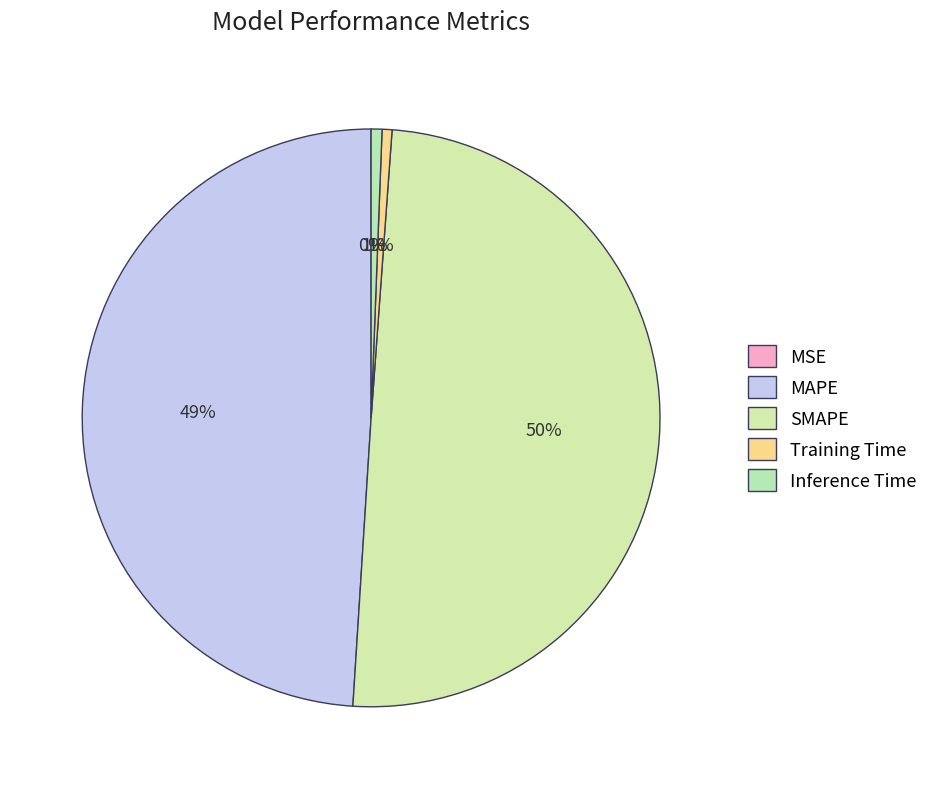

Rank the categories by value from highest to lowest.

SMAPE, MAPE, Inference Time, Training Time, MSE